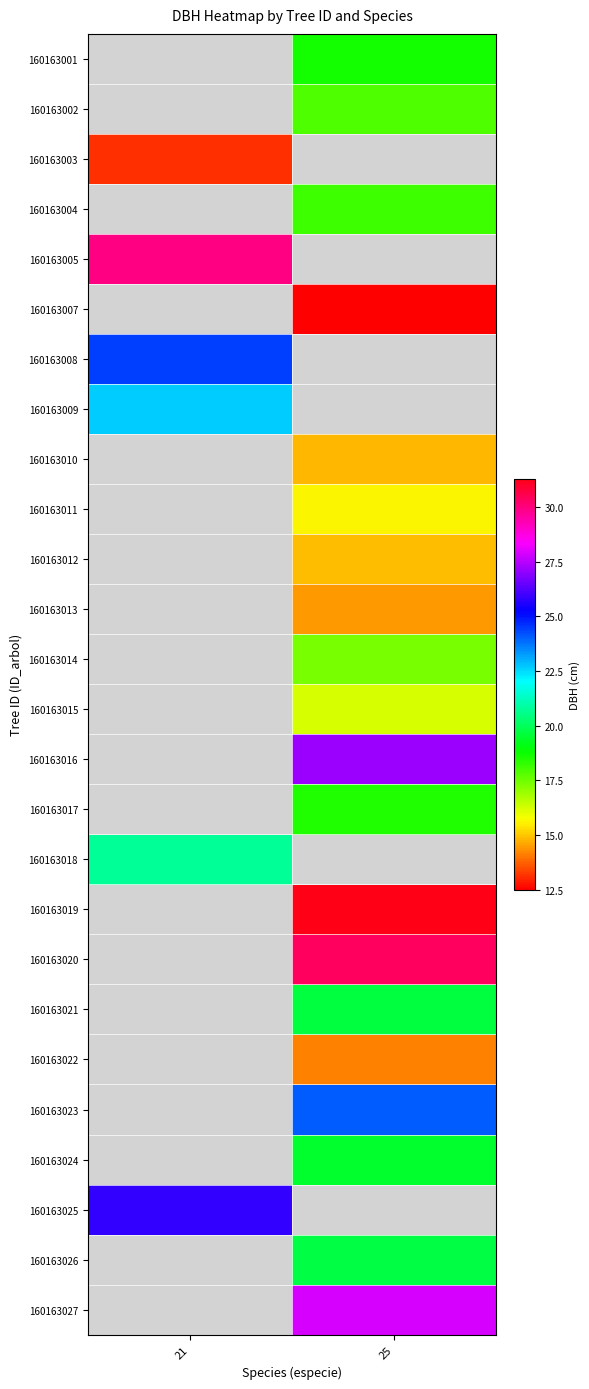

List the labels in order of 160163023 value, smallest first.

21, 25